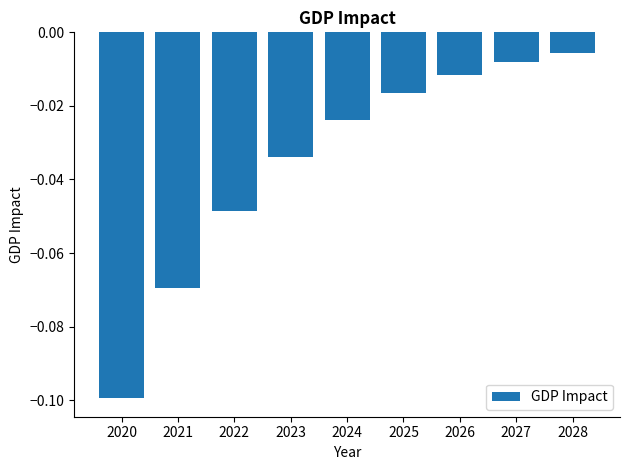

True or false: the data shows -0.1 at 2021.

True